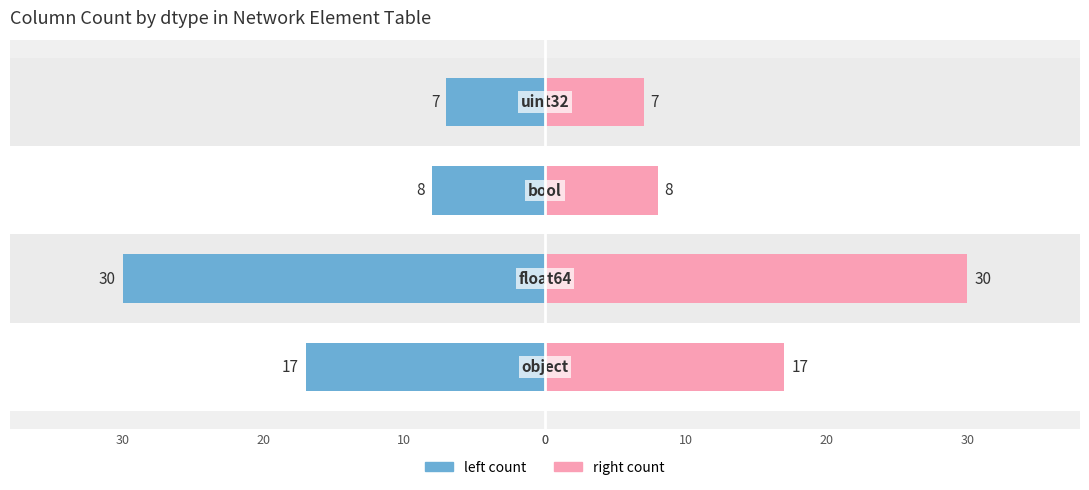

What are all the series names shown in the legend?

left count, right count